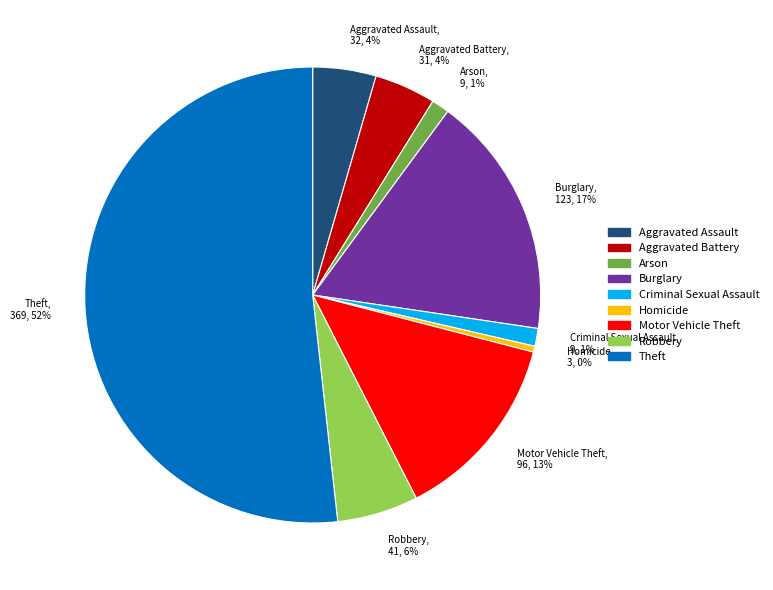

The Burglary slice represents 10% of the pie. True or false?

False